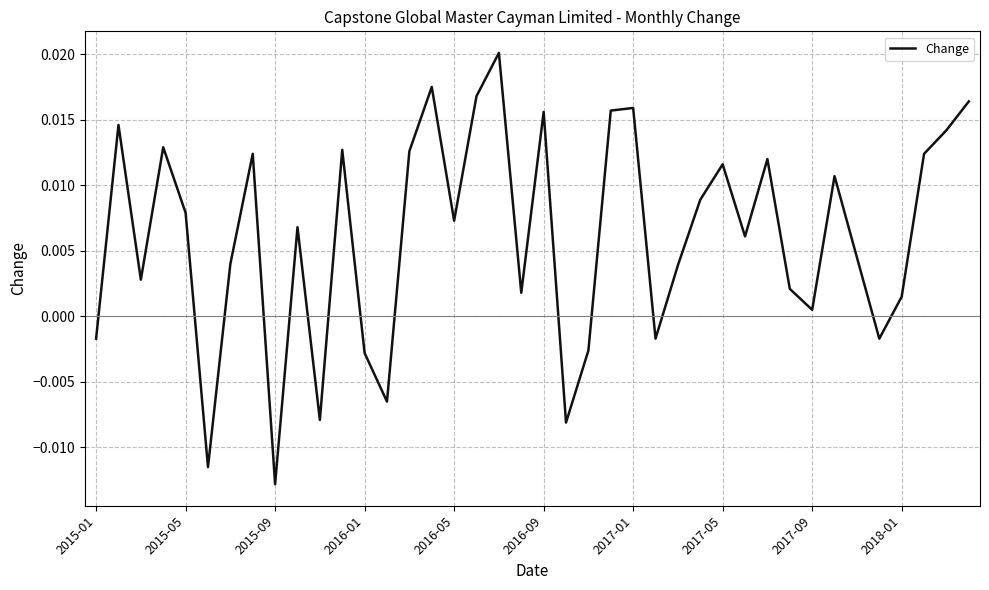

True or false: there are more than 2 points higher than both neighbors.

True